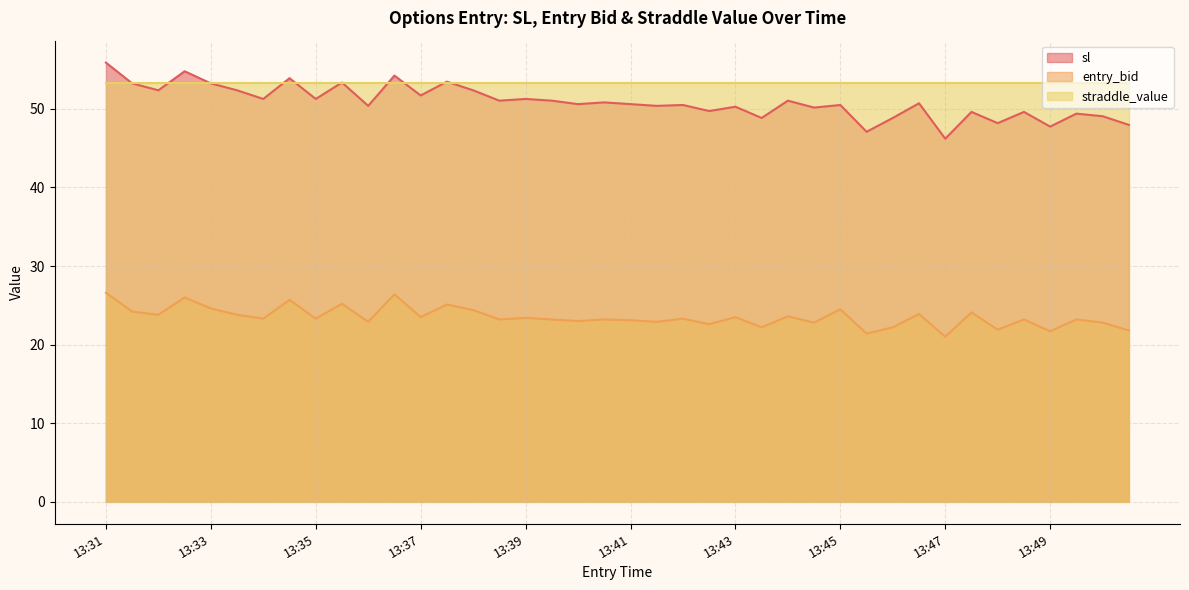

In entry_bid, how many points are higher than both neighbors (excluding endpoints)?

15